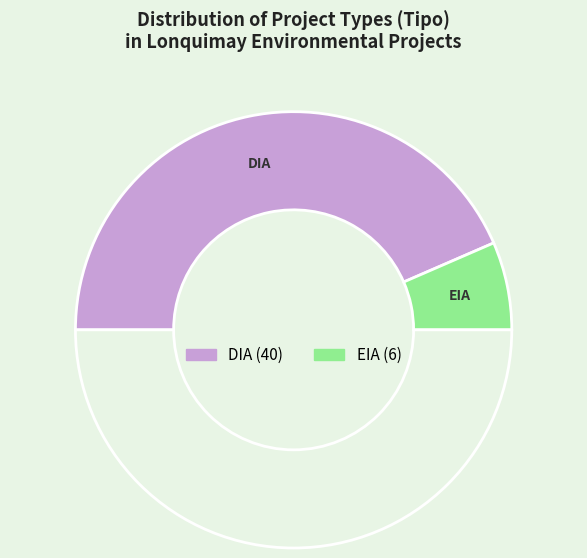

Is there a majority slice in this chart?

Yes